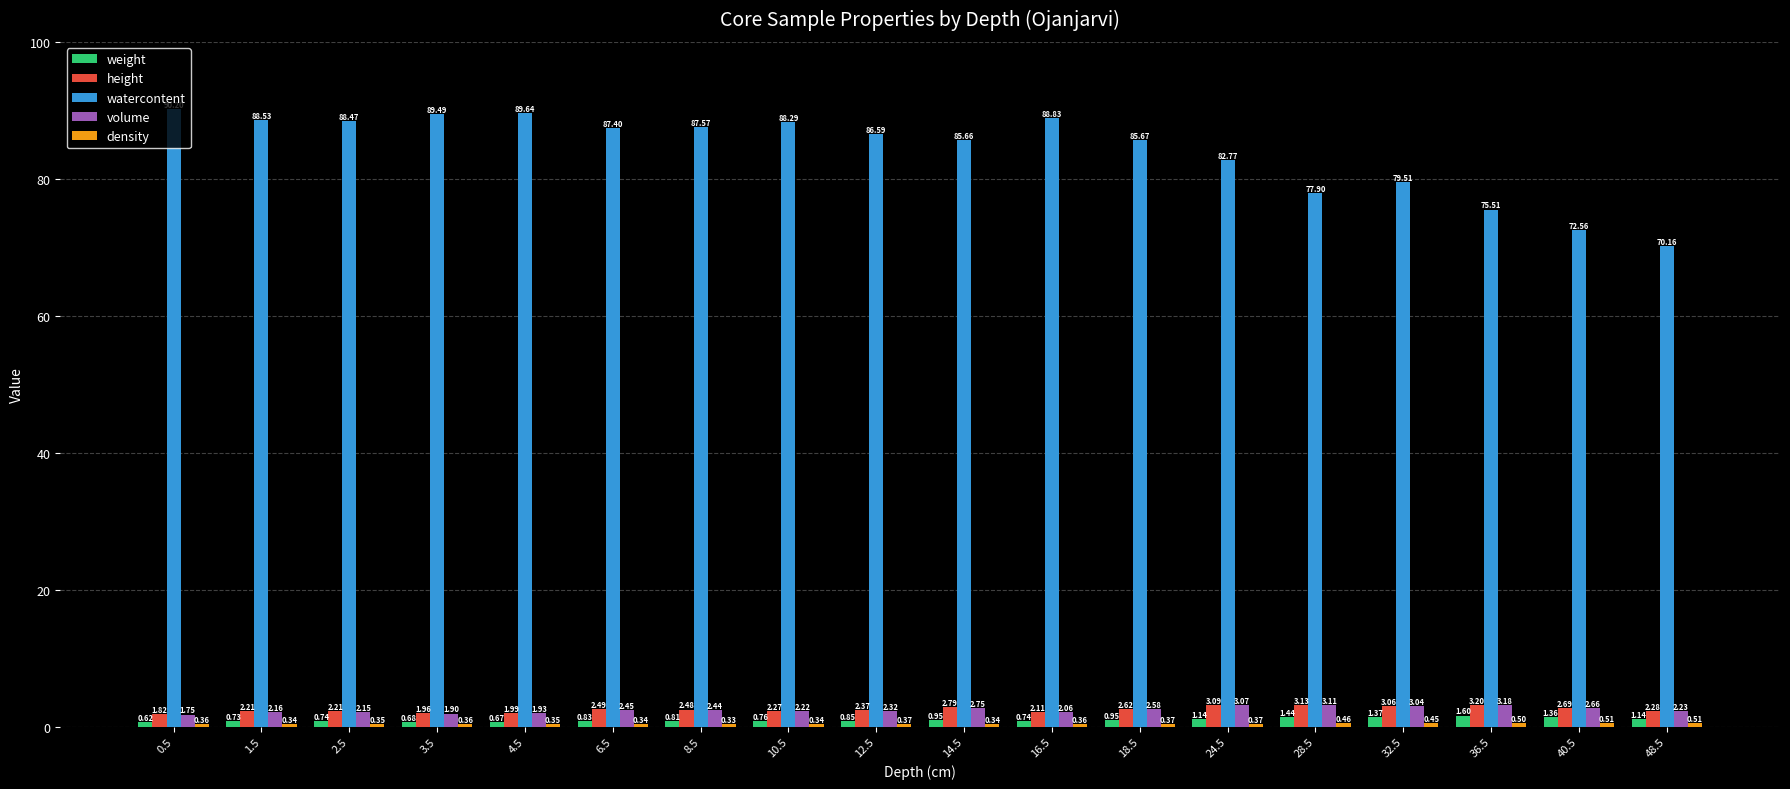

Which series has the largest range (max minus min)?

watercontent